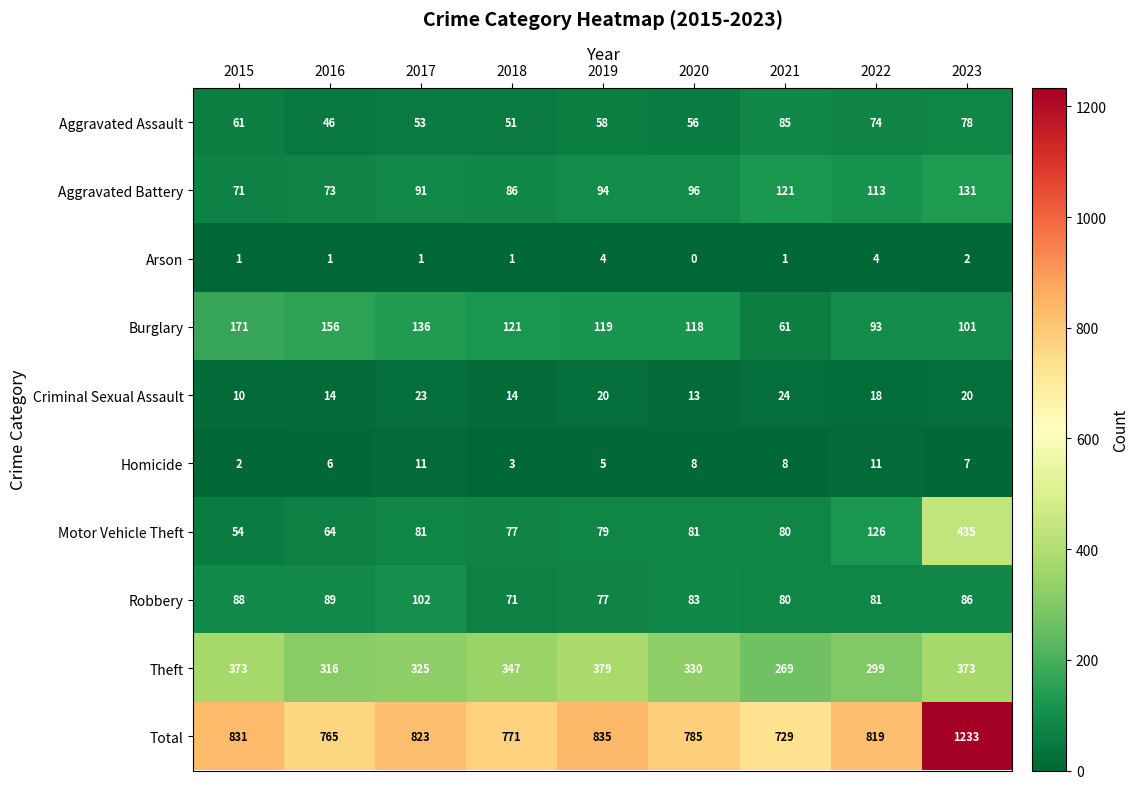

Where does the Theft series first go above 330?

2015